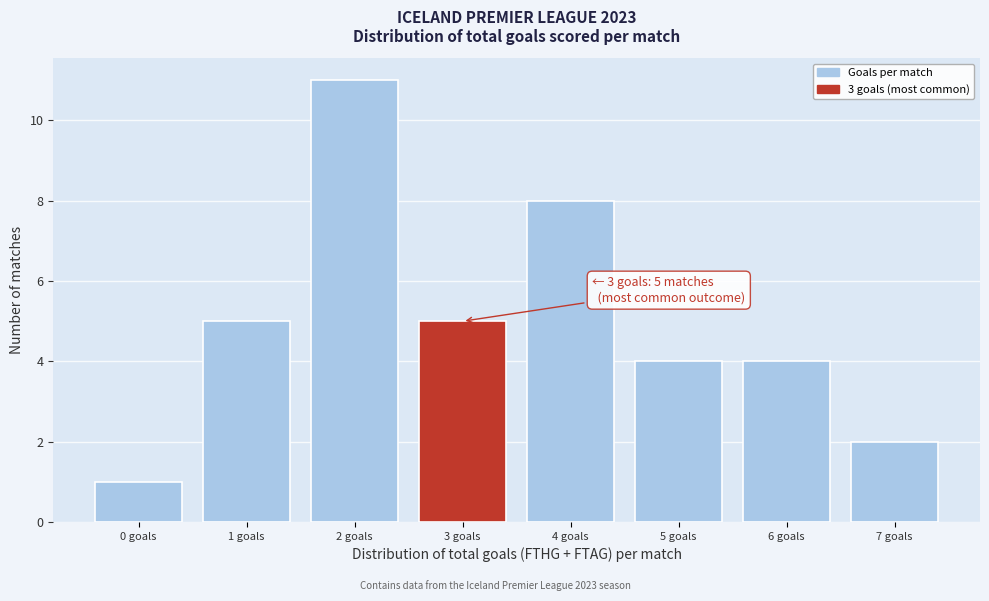

Reading right to left, what are all the values shown in this chart?

7 goals=2	6 goals=4	5 goals=4	4 goals=8	3 goals=5	2 goals=11	1 goals=5	0 goals=1